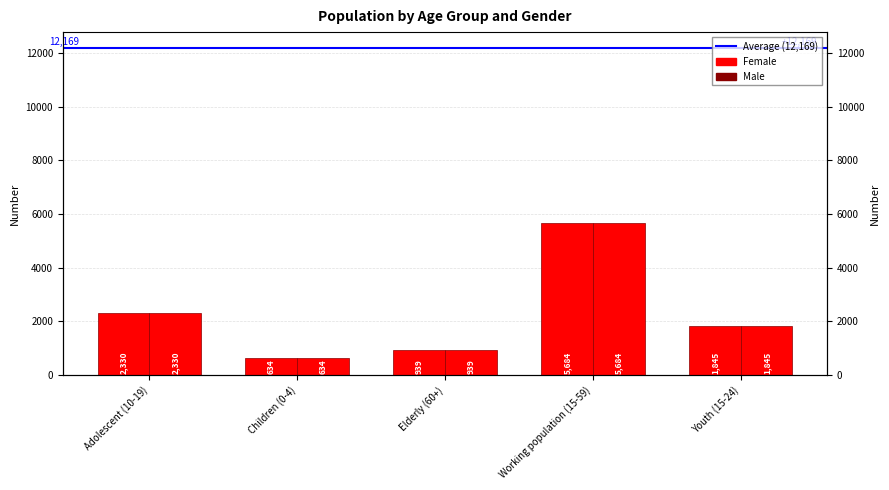

What position from the left is Elderly (60+)?

3